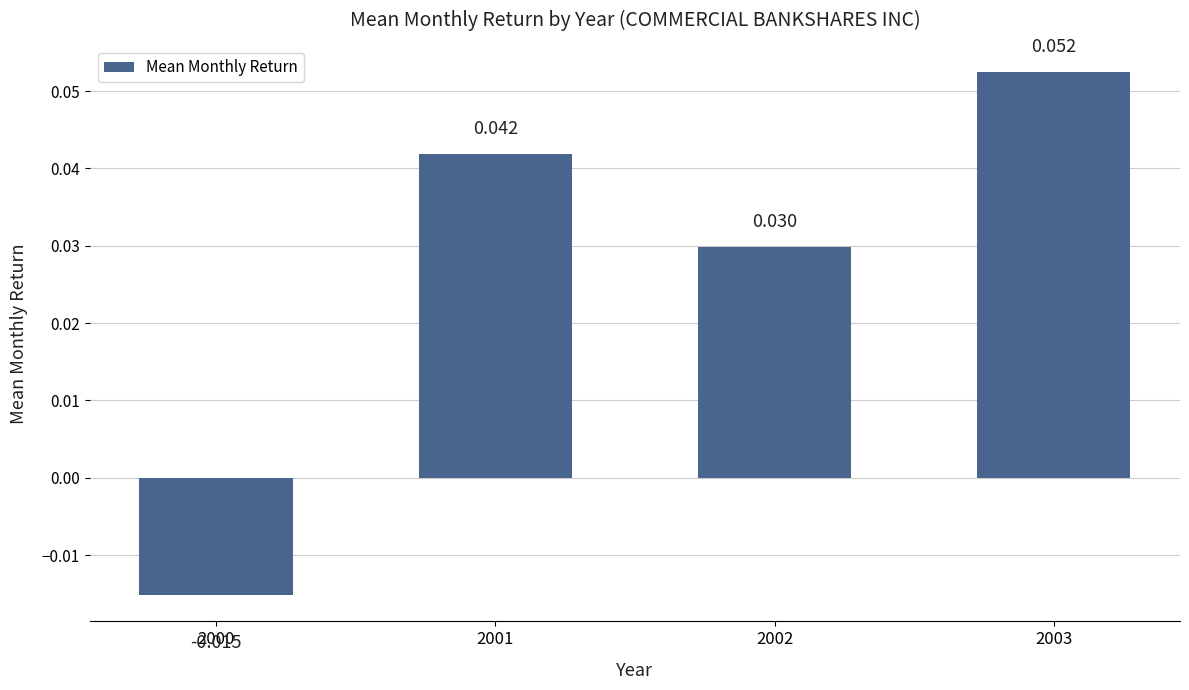

Is it true that the value at 2003 is 0.1?

False